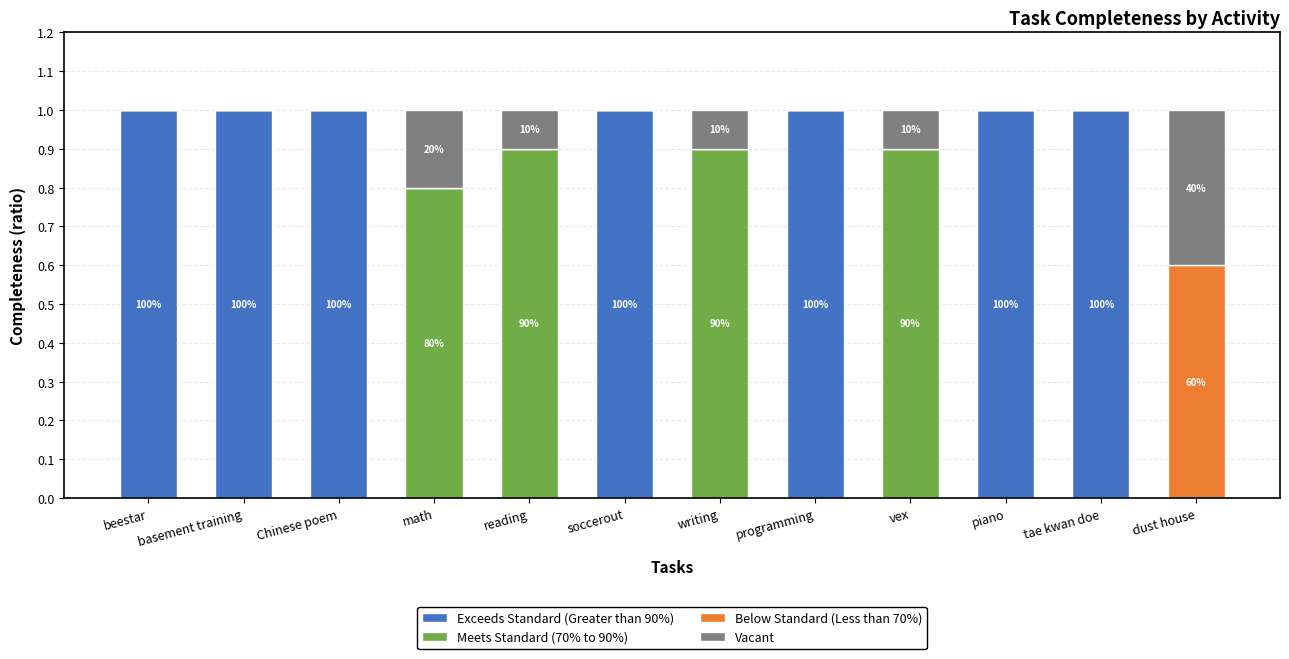

What is the total value across all series at basement training?

1.0